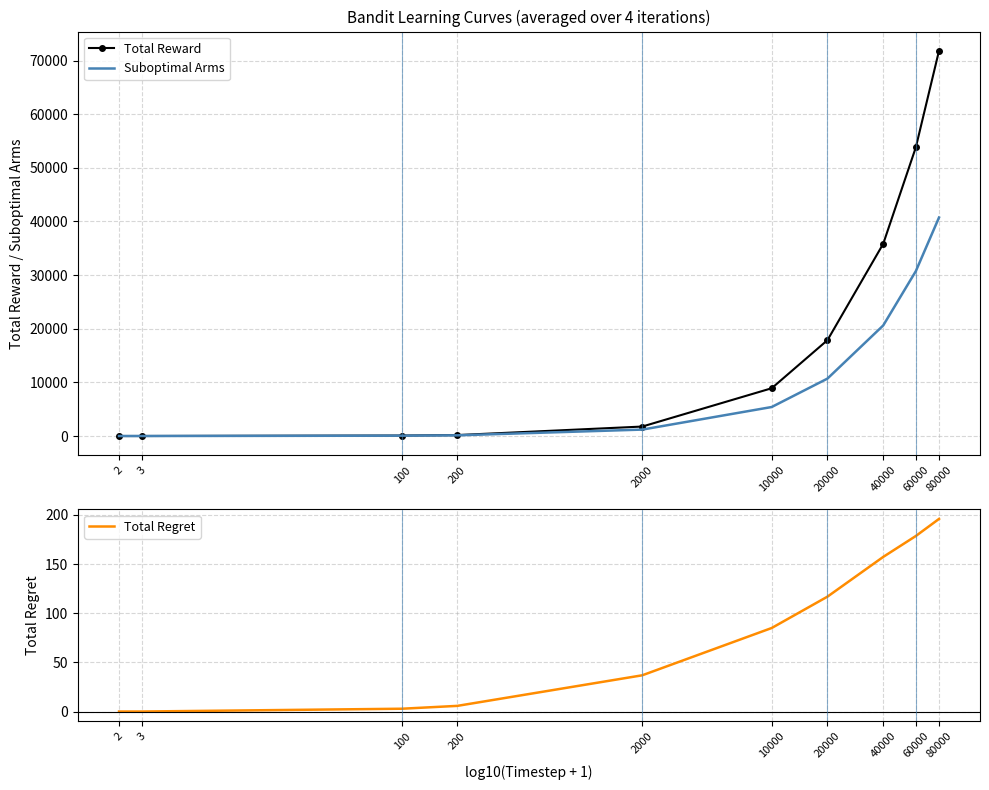

What is the difference between the highest and lowest values at 80000?

71620.0